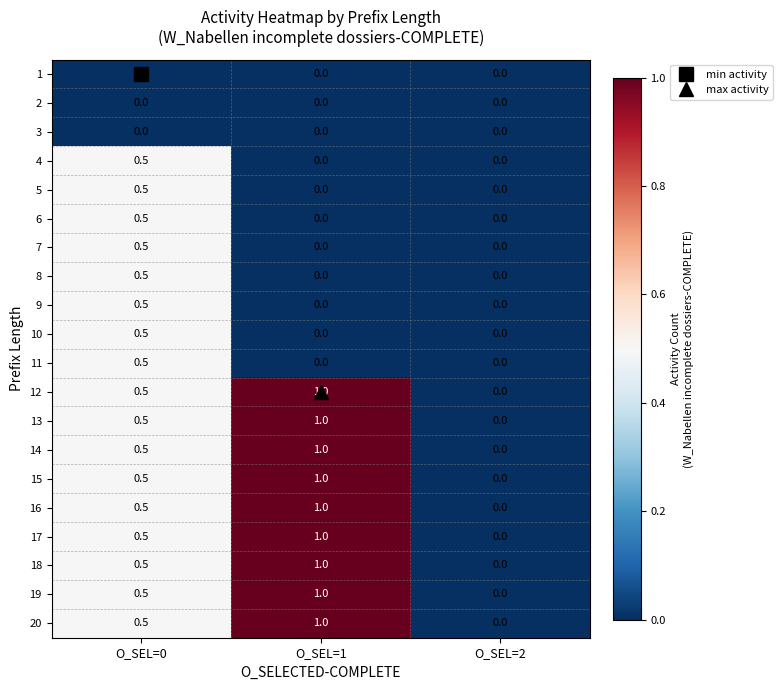

What is the difference between the highest and lowest values at O_SEL=0?

0.5